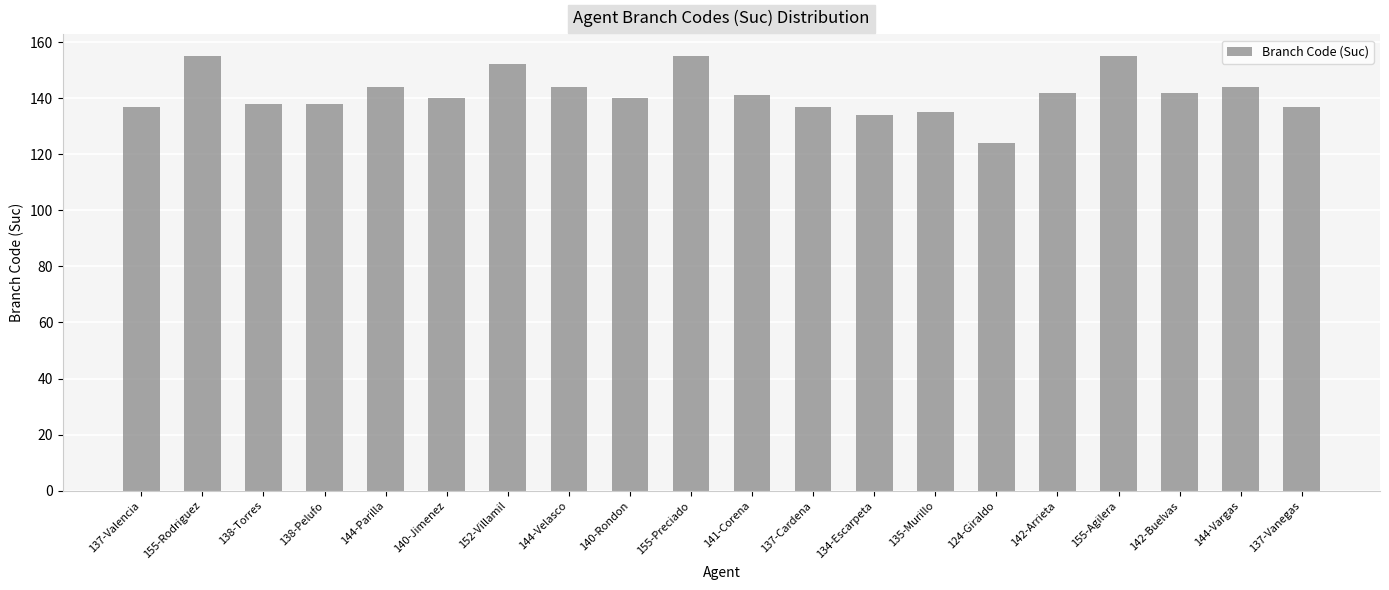

What is the minimum value shown in the chart?

124